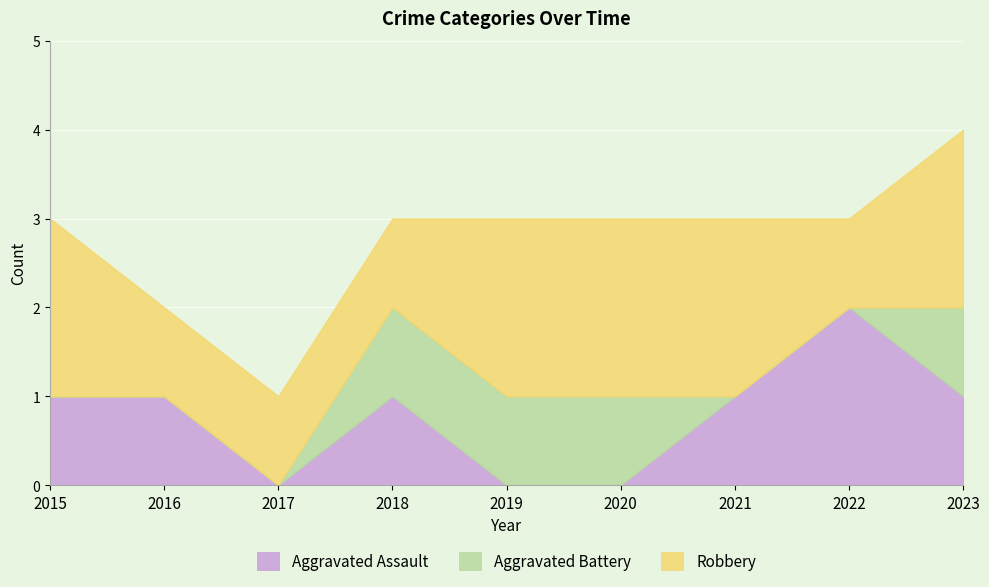

What is the total value across all series at 2022?

3